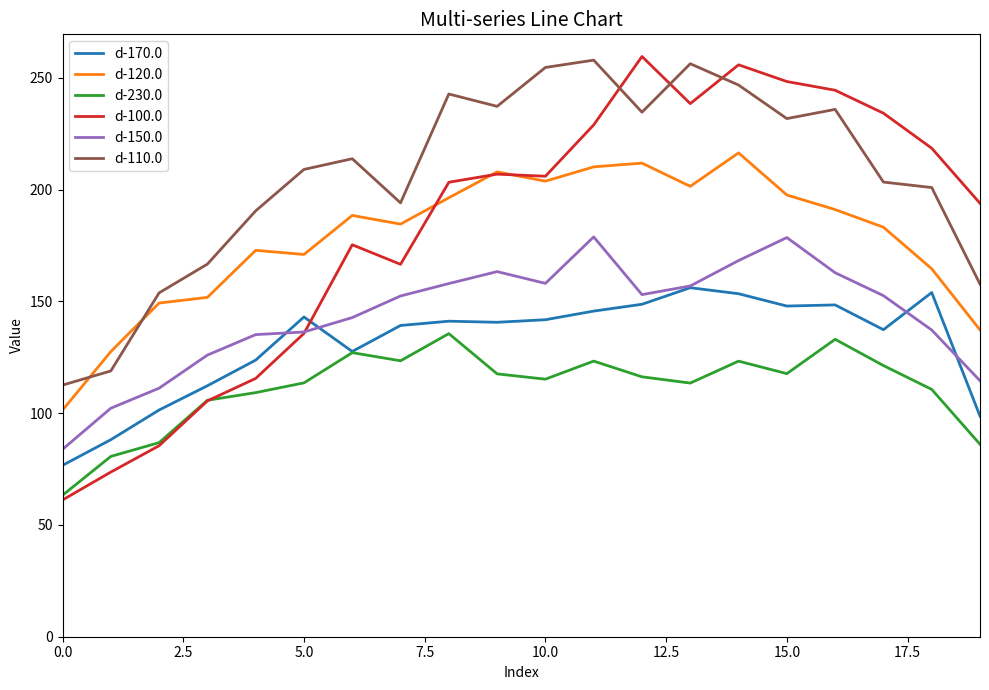

Which series has the largest range (max minus min)?

d-100.0